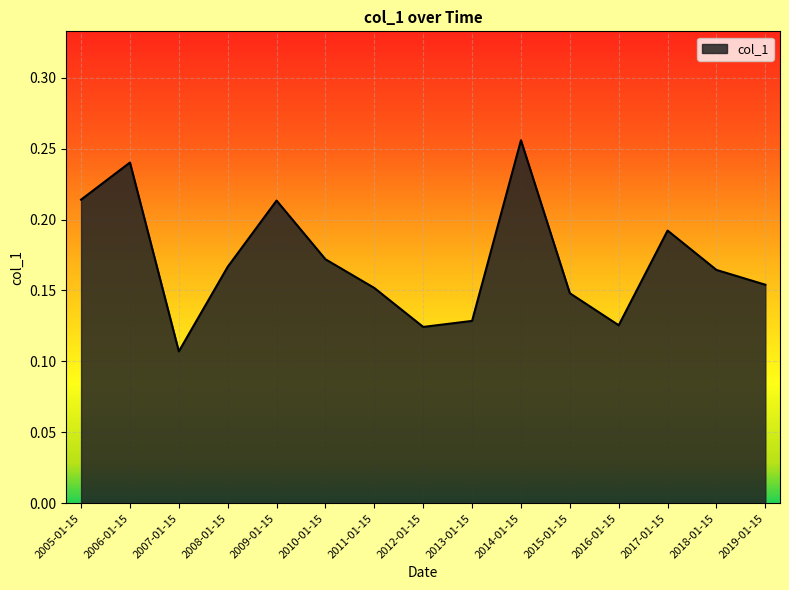

The value at 2007-01-15 is 0.0. True or false?

False